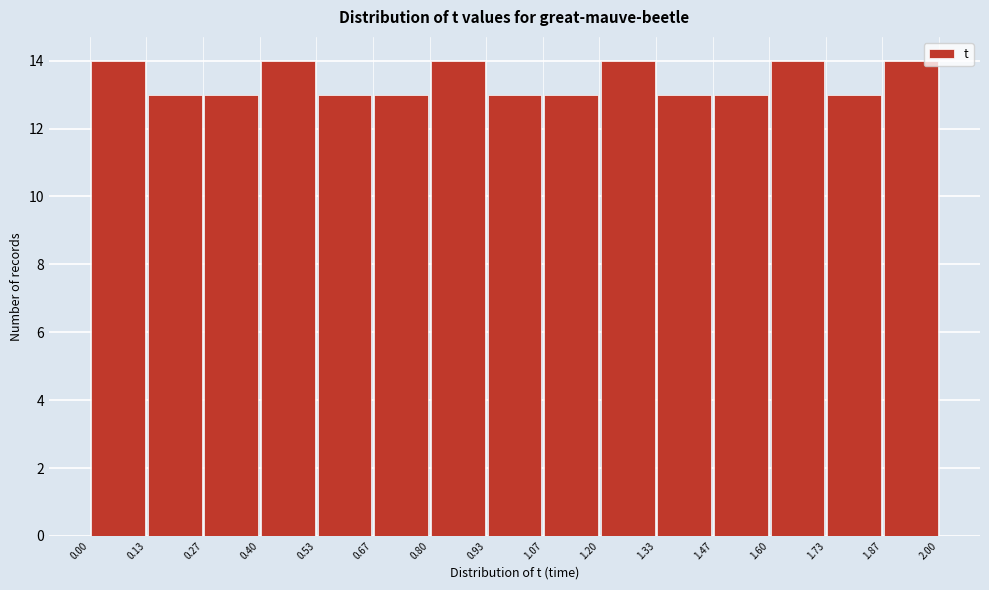

Reading left to right, transcribe this chart: for each bar, give the range it covers on the x-axis and its height. The values are not printed on the chart, so give them approximately, as read against the axis.

0.00 to 0.13: 14
0.13 to 0.27: 13
0.27 to 0.40: 13
0.40 to 0.53: 14
0.53 to 0.67: 13
0.67 to 0.80: 13
0.80 to 0.93: 14
0.93 to 1.07: 13
1.07 to 1.20: 13
1.20 to 1.33: 14
1.33 to 1.47: 13
1.47 to 1.60: 13
1.60 to 1.73: 14
1.73 to 1.87: 13
1.87 to 2.00: 14